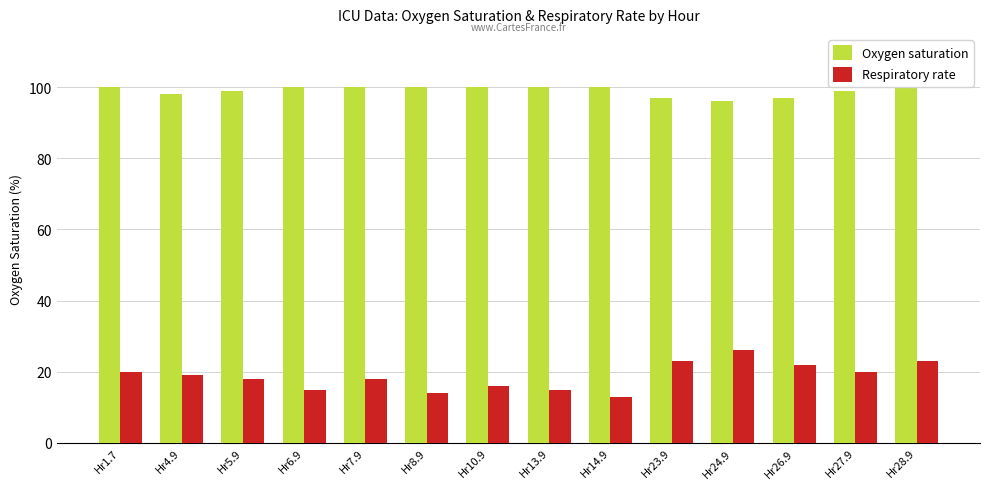

The value of Respiratory rate at Hr7.9 is 18. True or false?

True